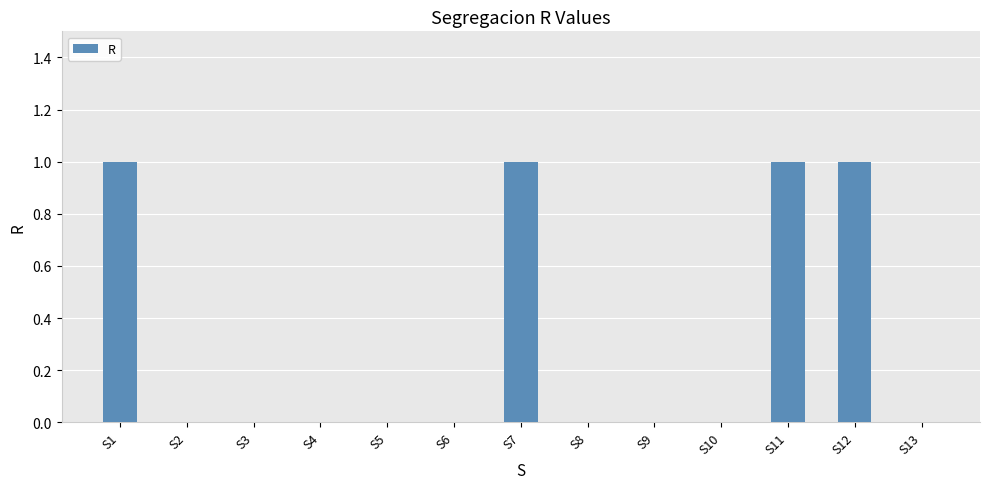

True or false: the data shows 1 at S8.

False